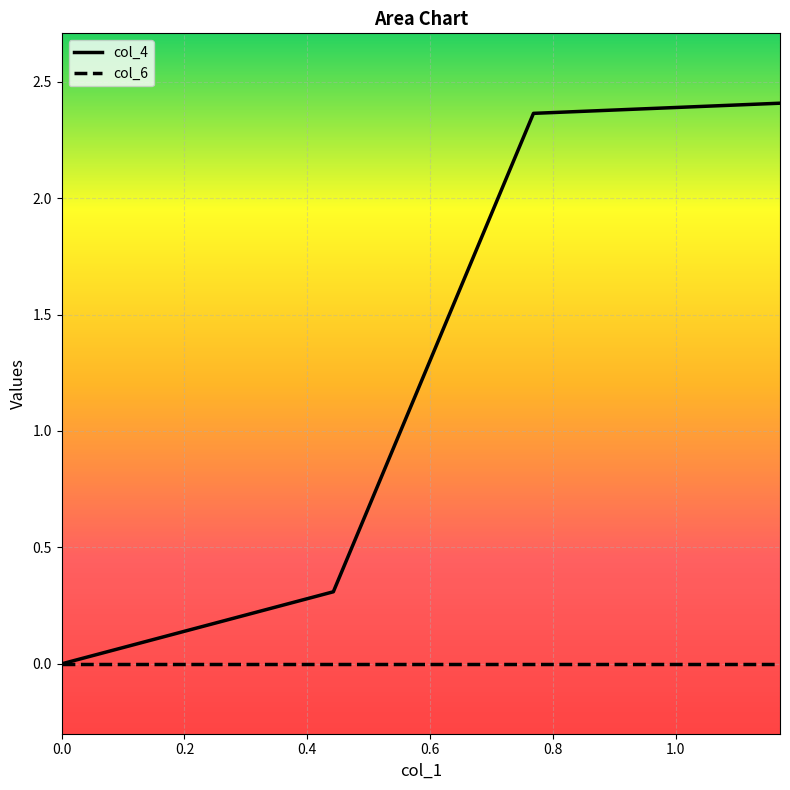

What position from the right is 0.8?

29